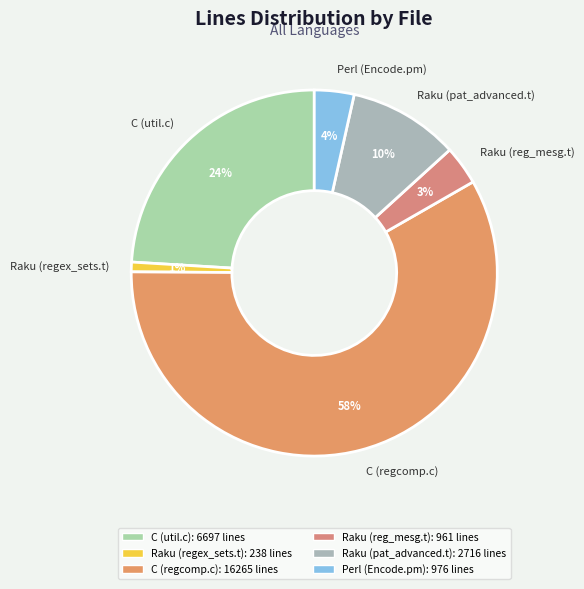

How many segments does this pie chart have?

6